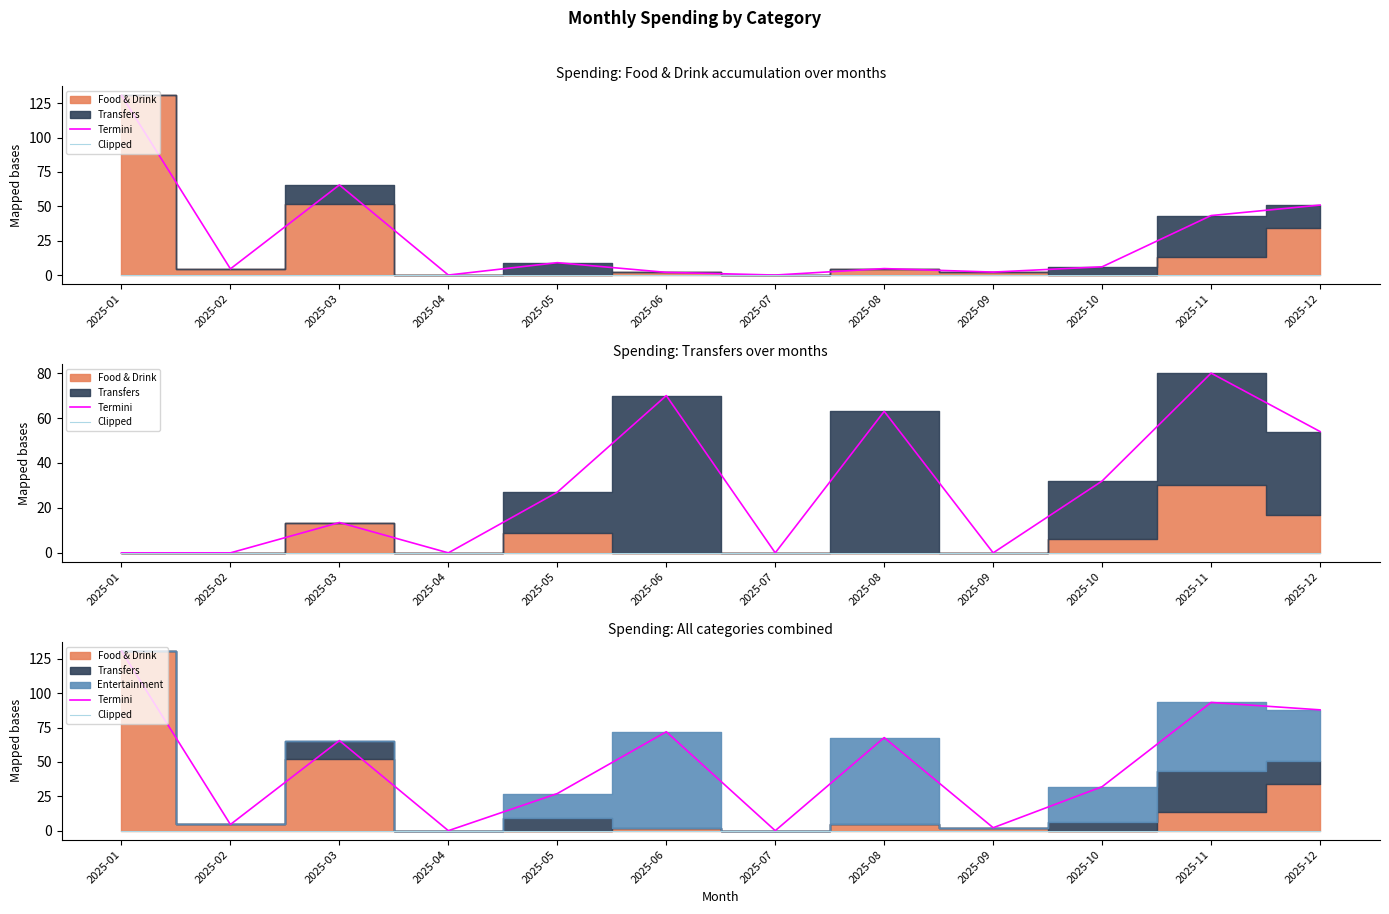

Which label corresponds to the largest value in the chart?

2025-01